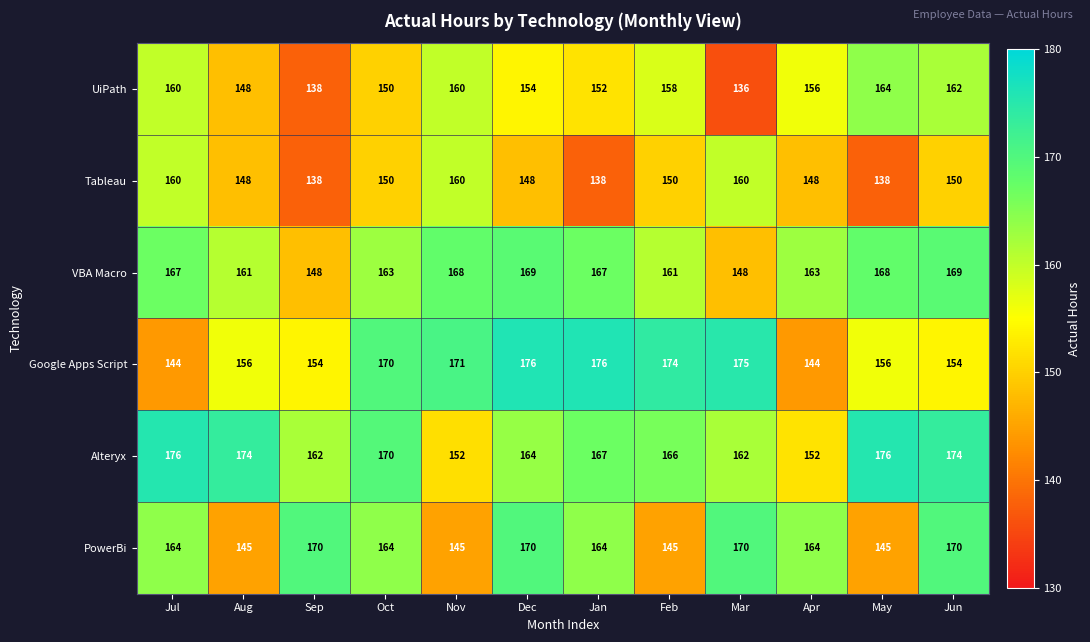

Rank the series at Feb from highest to lowest value.

Google Apps Script, Alteryx, VBA Macro, UiPath, Tableau, PowerBi